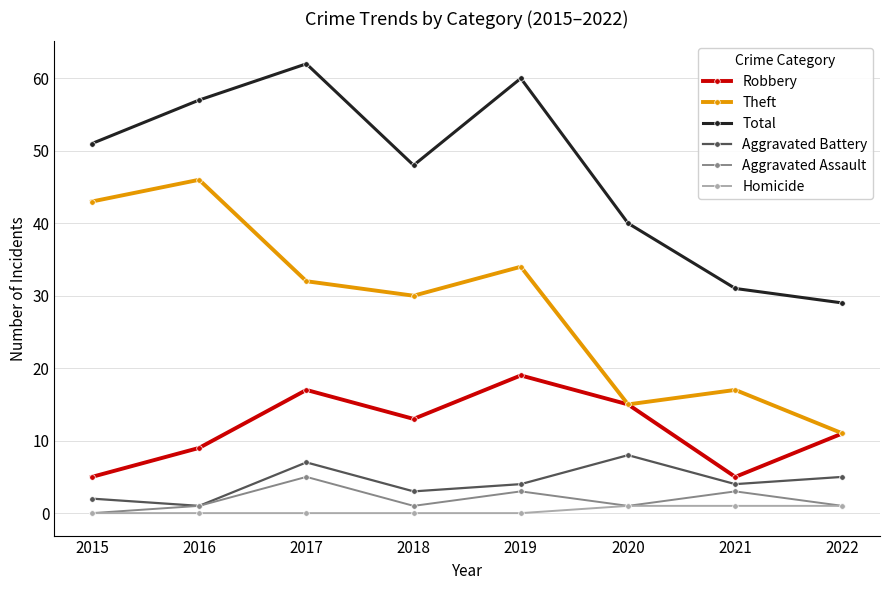

What is the spread (max minus min) of values at 2018?

48